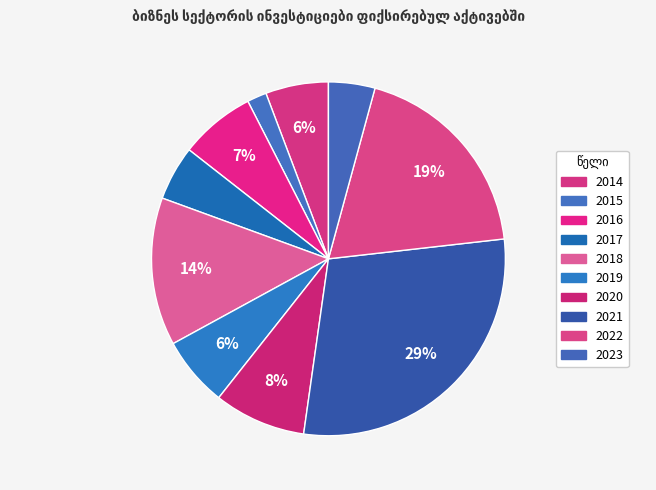

Count the number of slices in the pie.

10